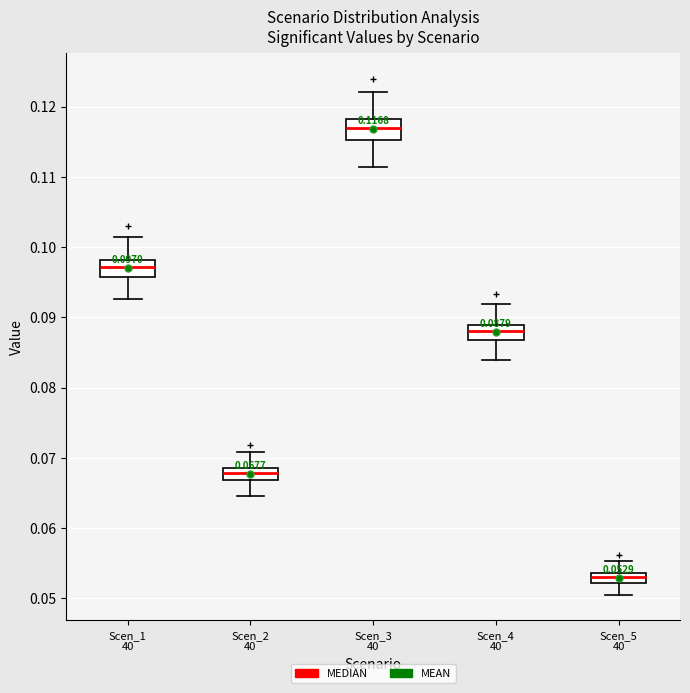

Which box has the highest median line?

Scen_3 40